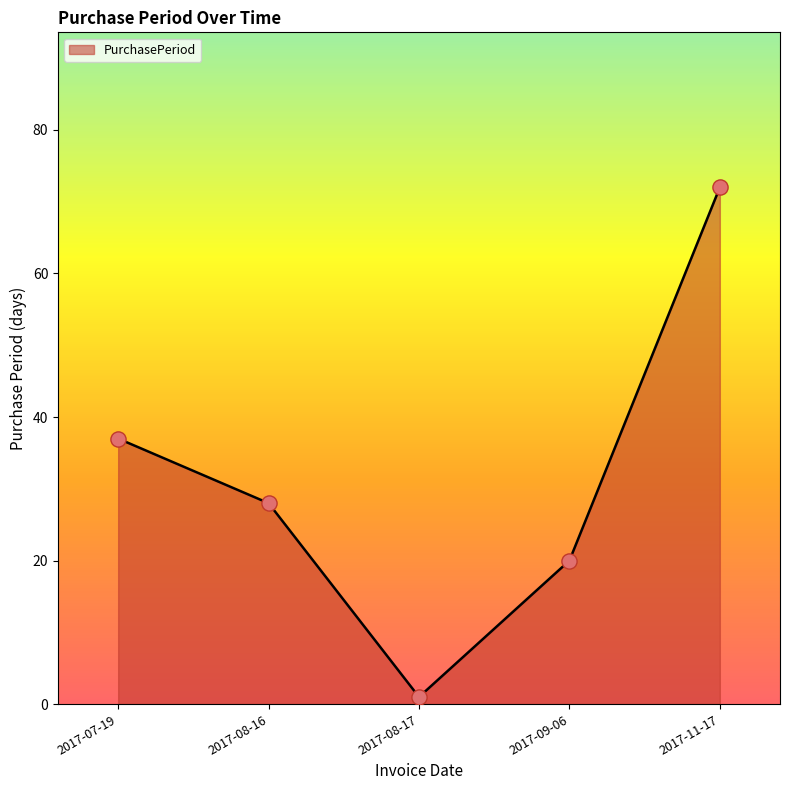

Between 2017-08-16 and 2017-09-06, which is larger?

2017-08-16